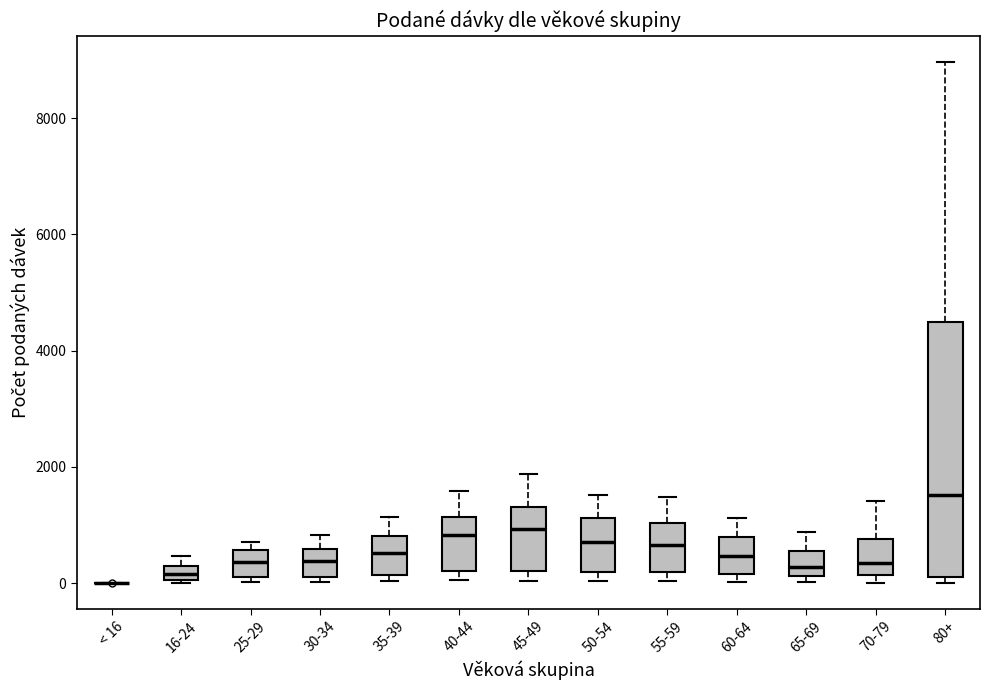

Which box is the tallest, from its lower edge to its upper edge?

80+